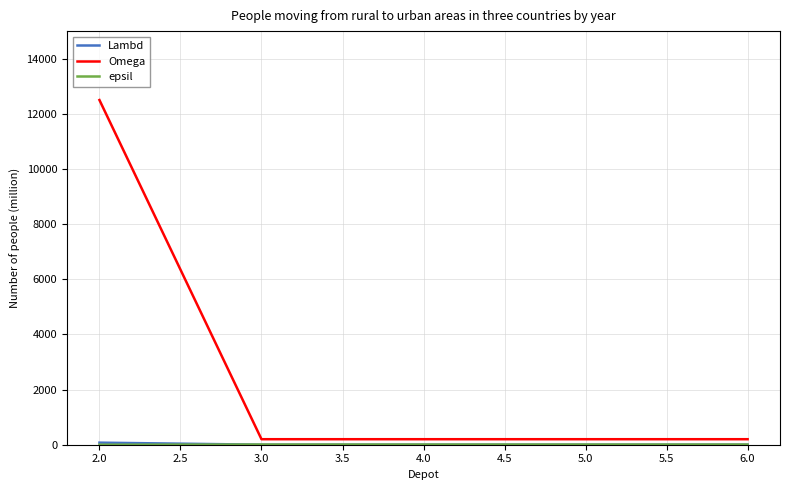

At how many categories does at least one series exceed 9094?

1